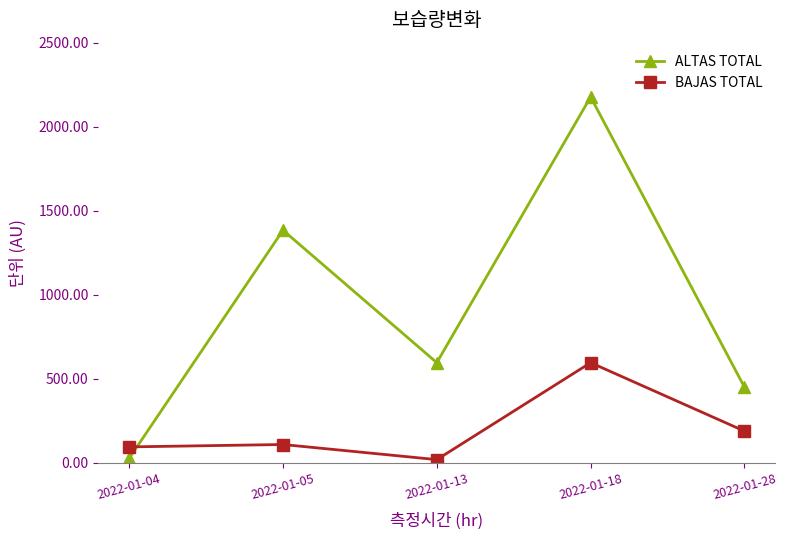

What is the value of the BAJAS TOTAL point at the 4th from the left?

595.3